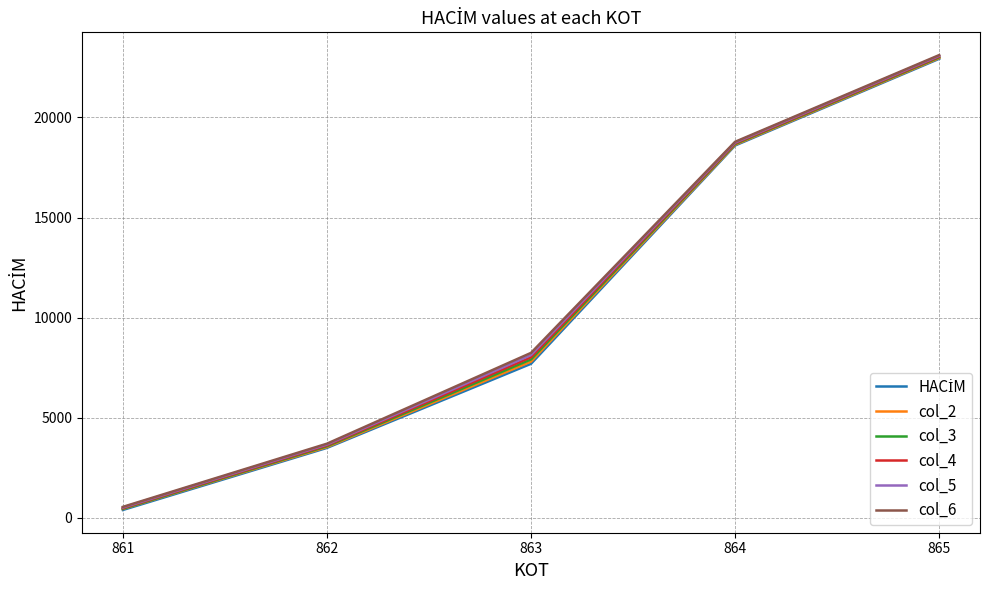

List the labels in order of col_3 value, largest first.

865, 864, 863, 862, 861